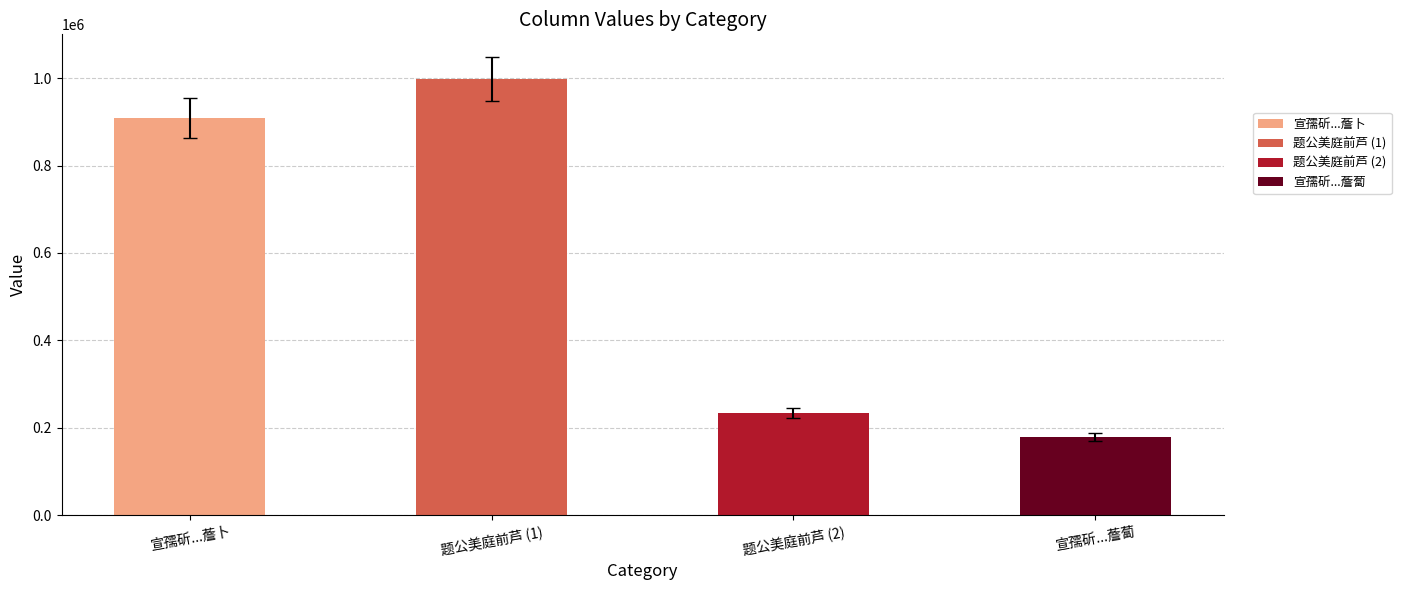

The chart shows a value of 233837 at 题公美庭前芦 (2). True or false?

True